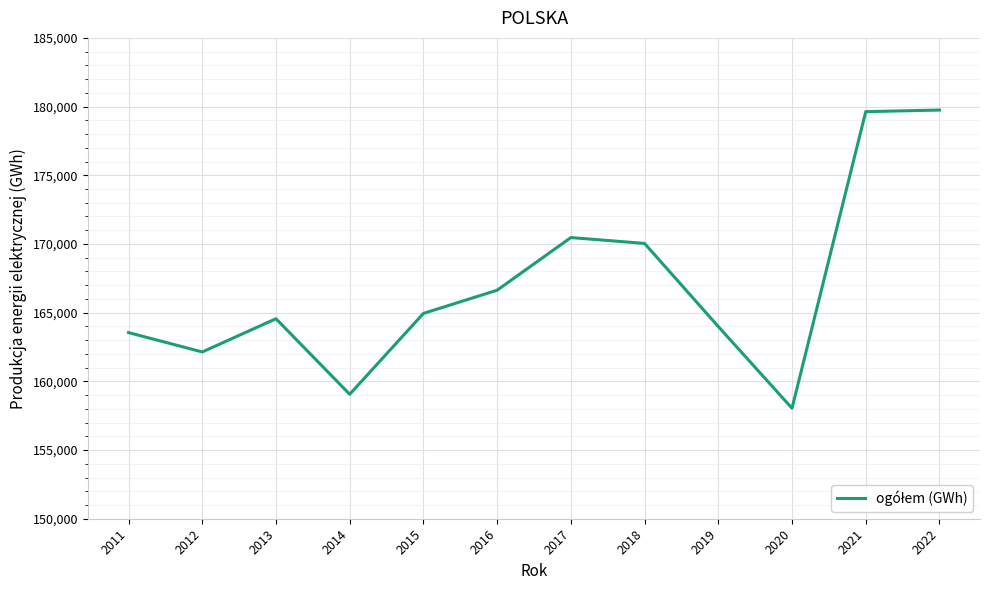

Between 2017 and 2019, which is larger?

2017